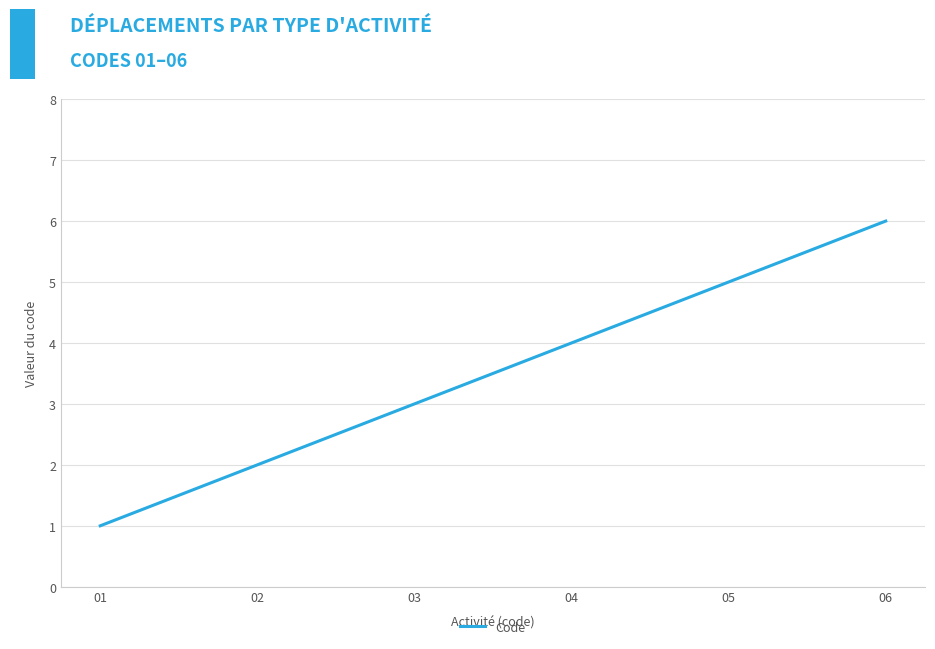

What is the change in value from 02 to 03?

+1